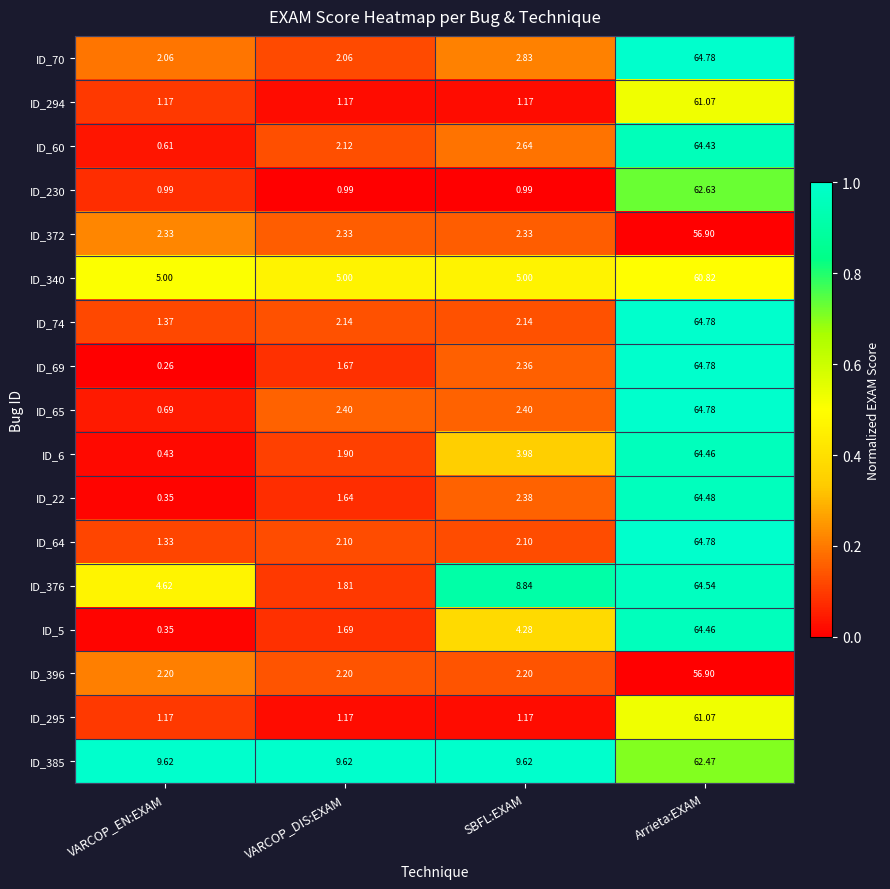

At which label is ID_5 closest to 32?

SBFL:EXAM